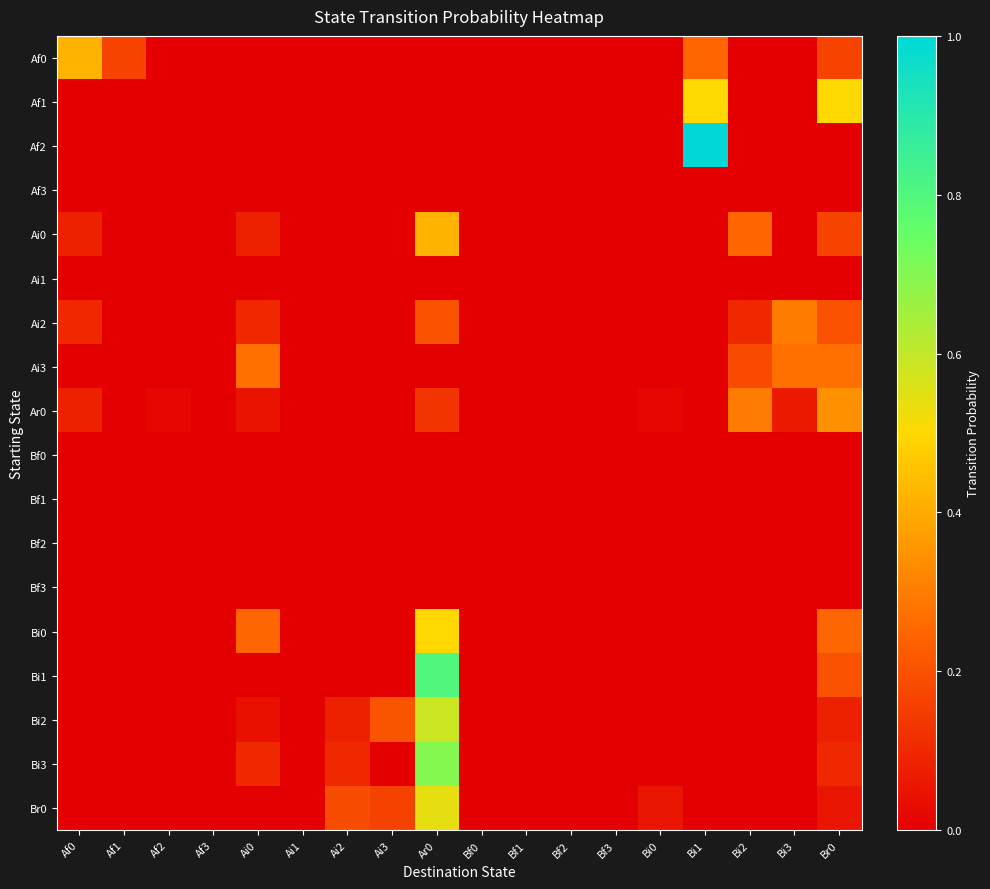

Which series changed the most between Af3 and Ai1?

Af0